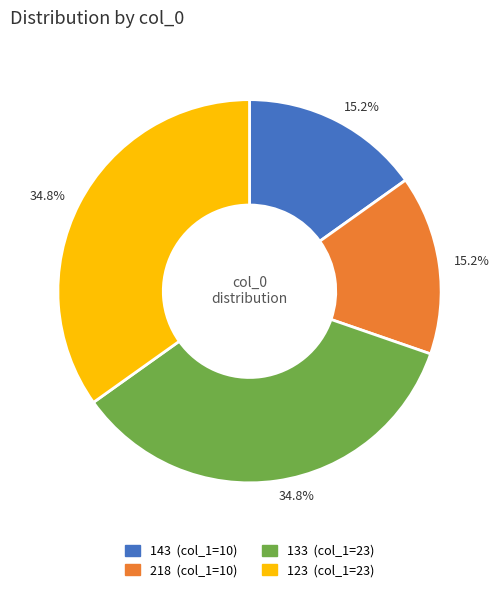

Does 133 represent more than half of the total?

No